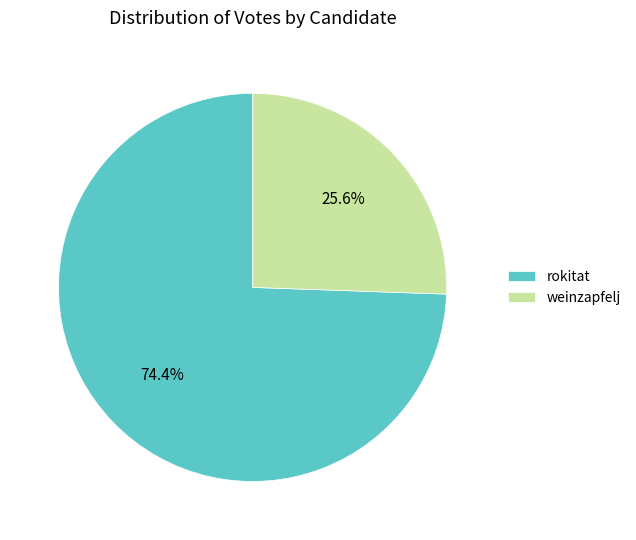

To the nearest percent, what is the average slice percentage?

50%